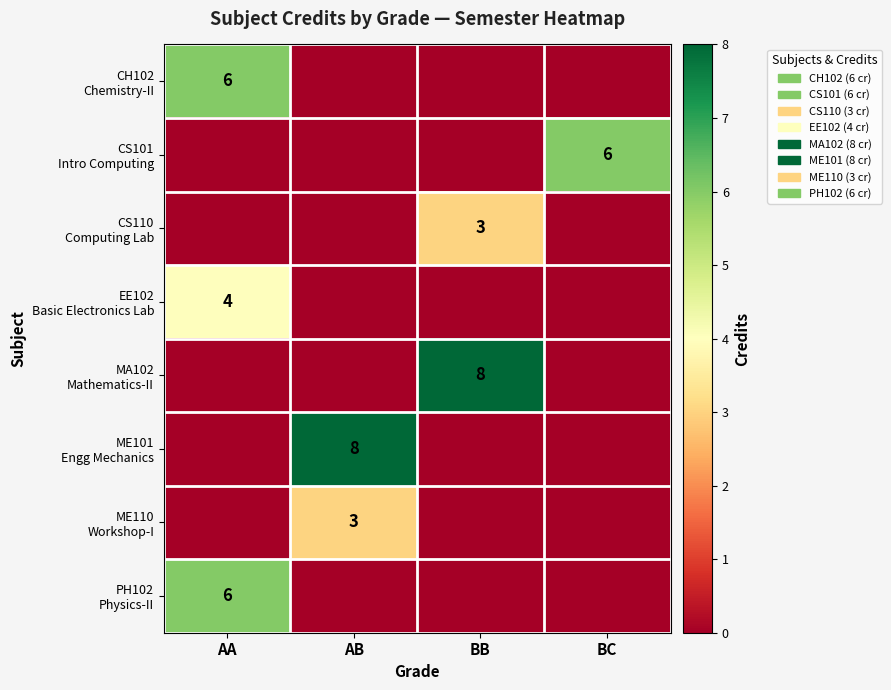

Where is CS110 Computing Lab nearest to the value 1?

AA